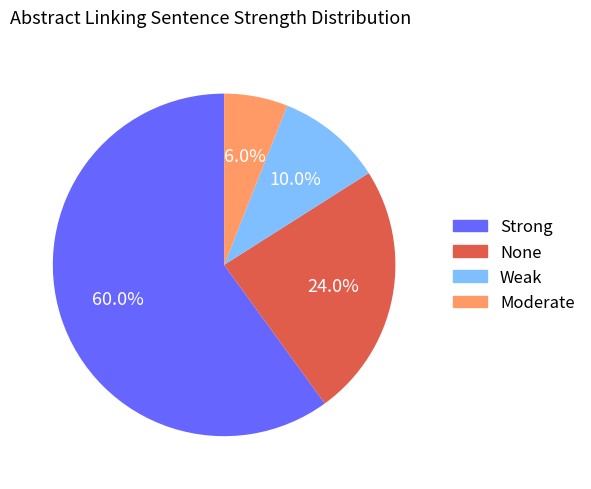

Rank the categories by value from lowest to highest.

Moderate, Weak, None, Strong